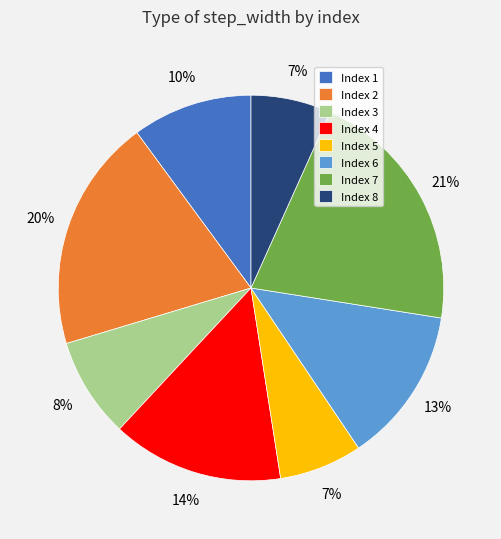

To the nearest percent, what is the difference between the largest and smallest slice percentages?

14%